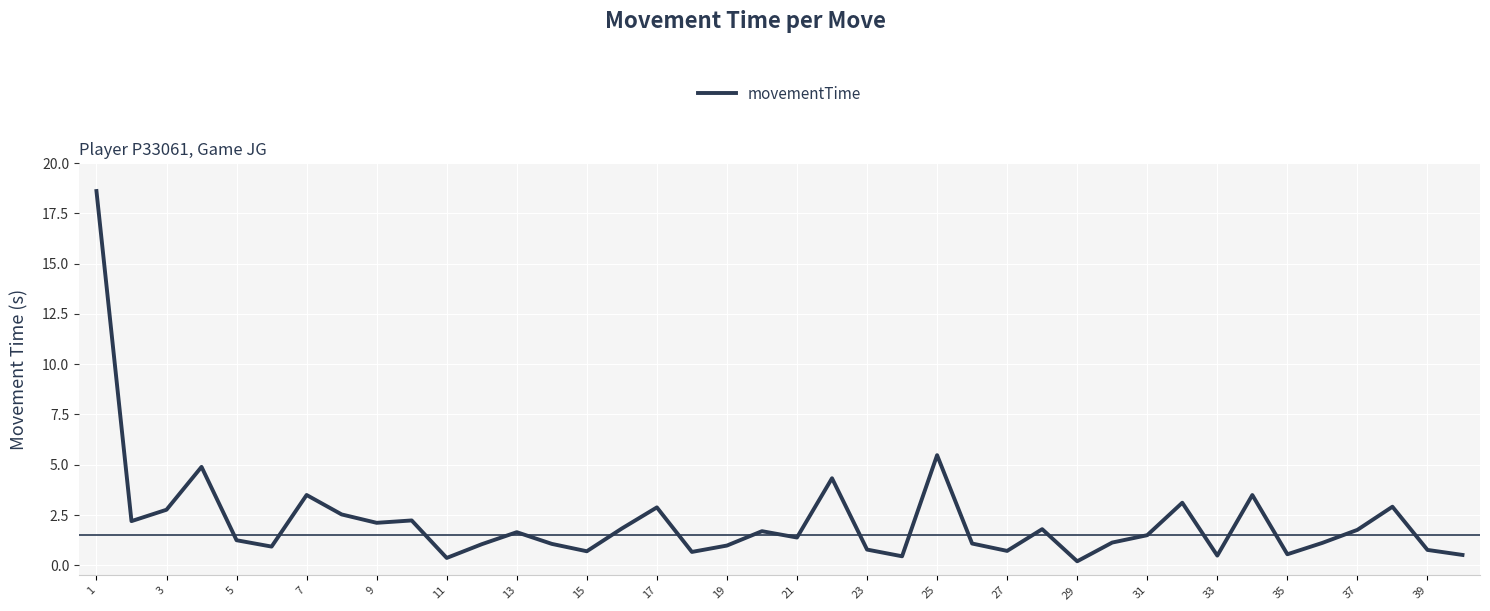

What is the sum of all values?

87.4